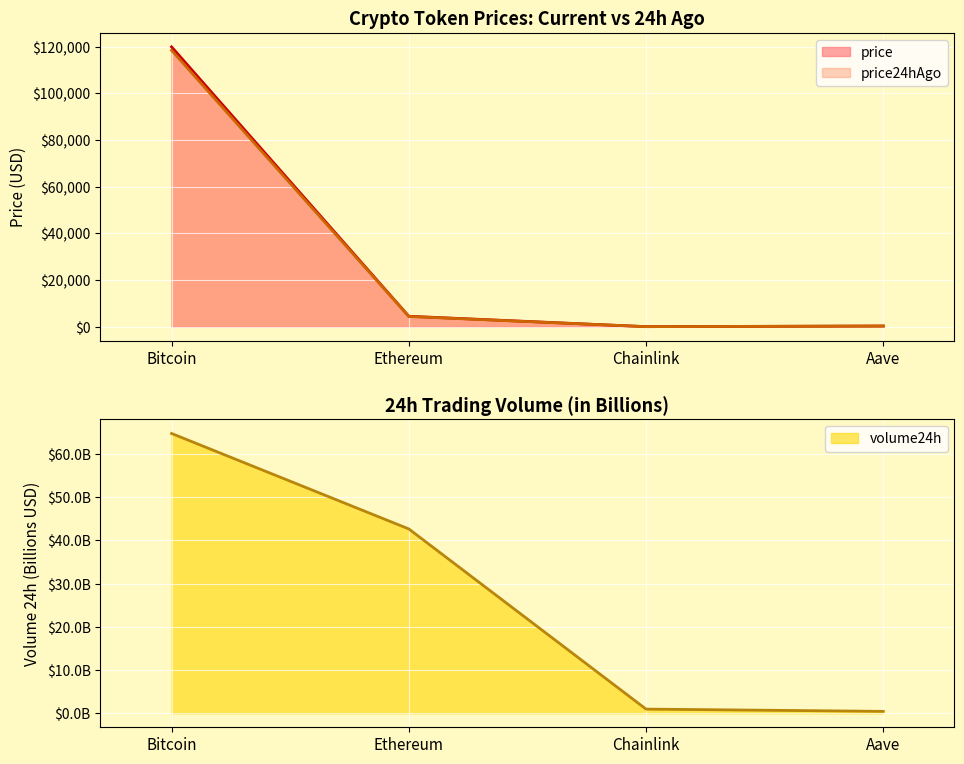

True or false: price has a value of 4479.7 at Ethereum.

True